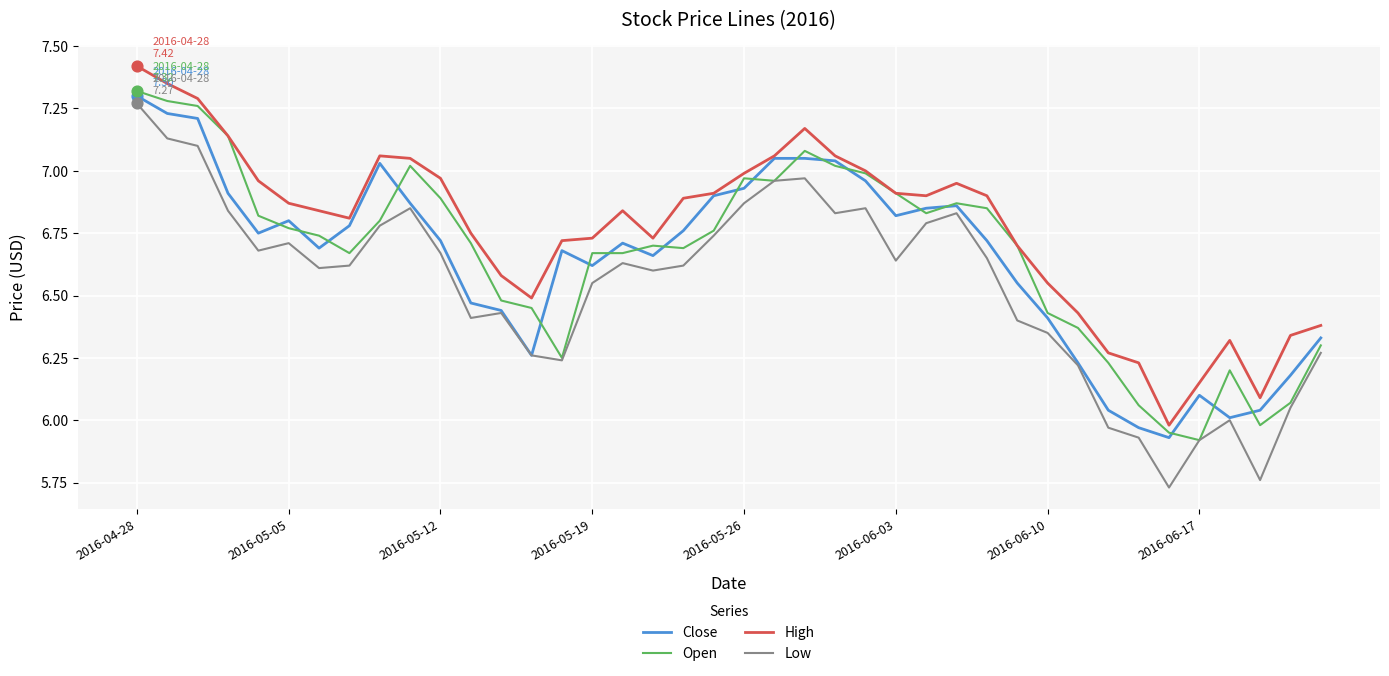

Which series has the largest range (max minus min)?

Low